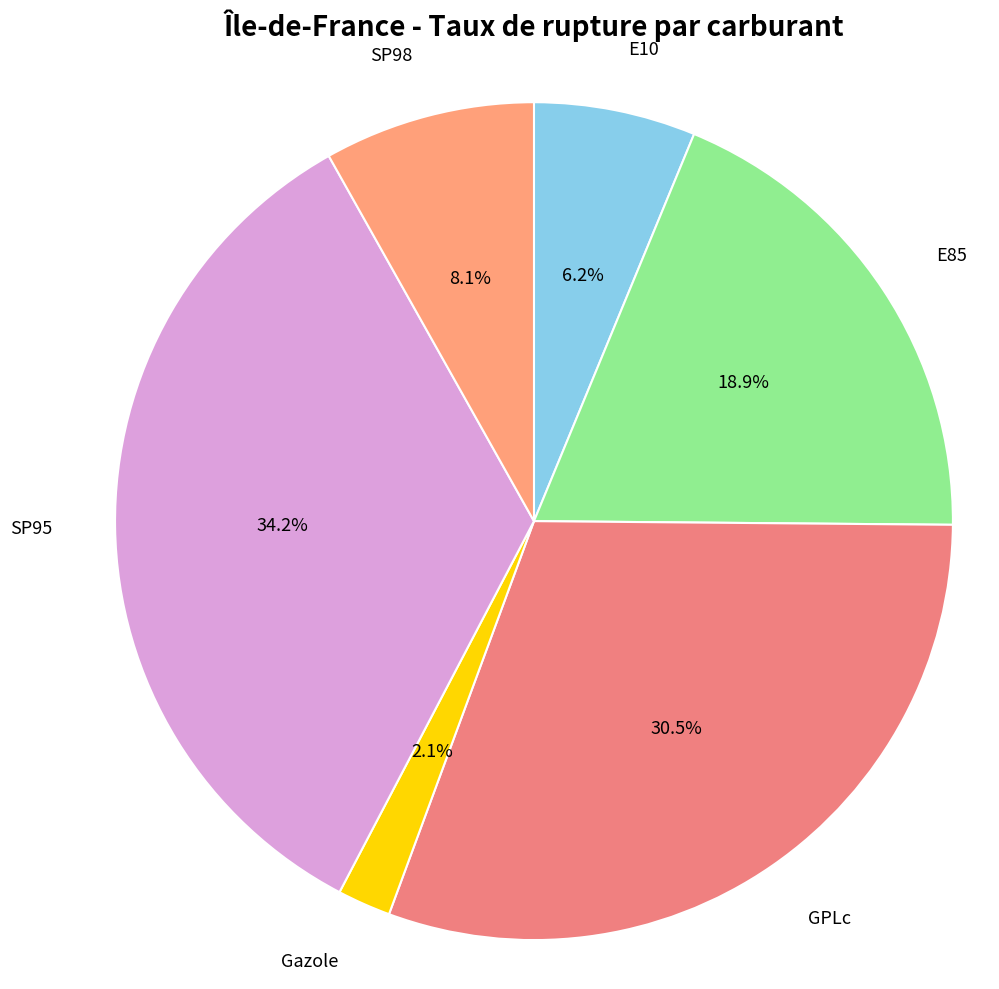

Is it true that E10 is 6% of the pie?

True